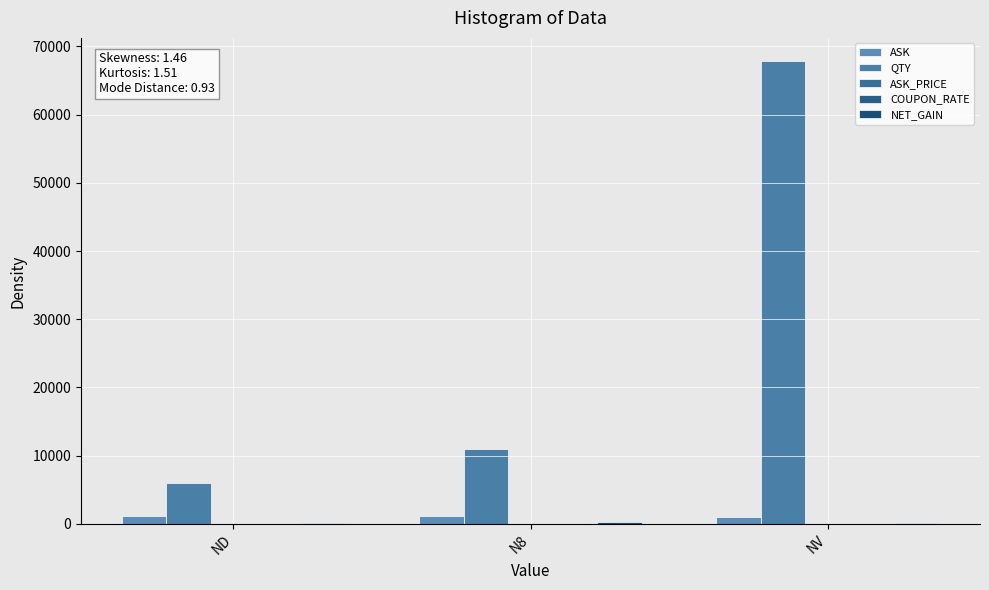

What is the sum of the QTY values at N8 and NV?

78850.9